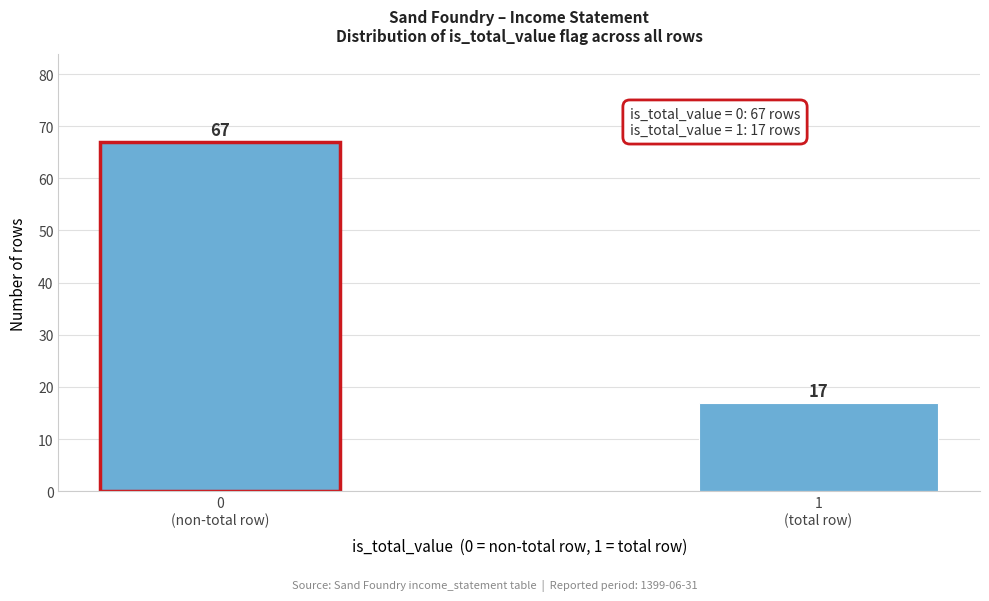

Reading left to right, extract all data points from this chart.

67	17